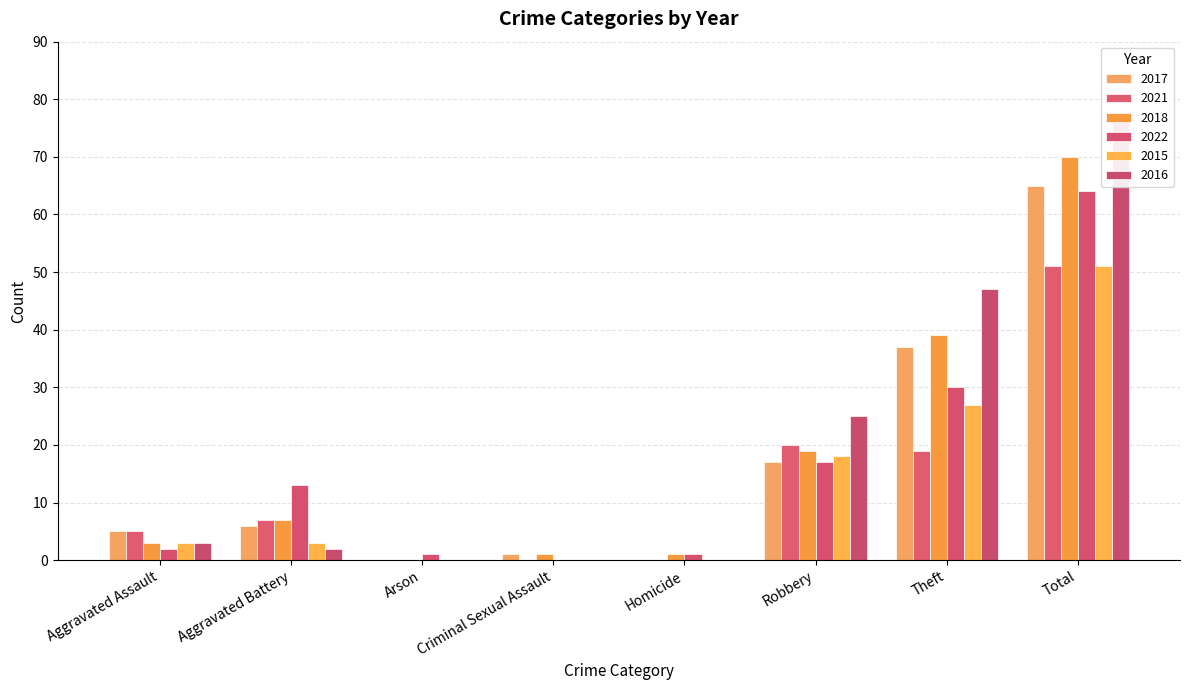

Between Arson and Robbery, which series saw the biggest shift?

2016